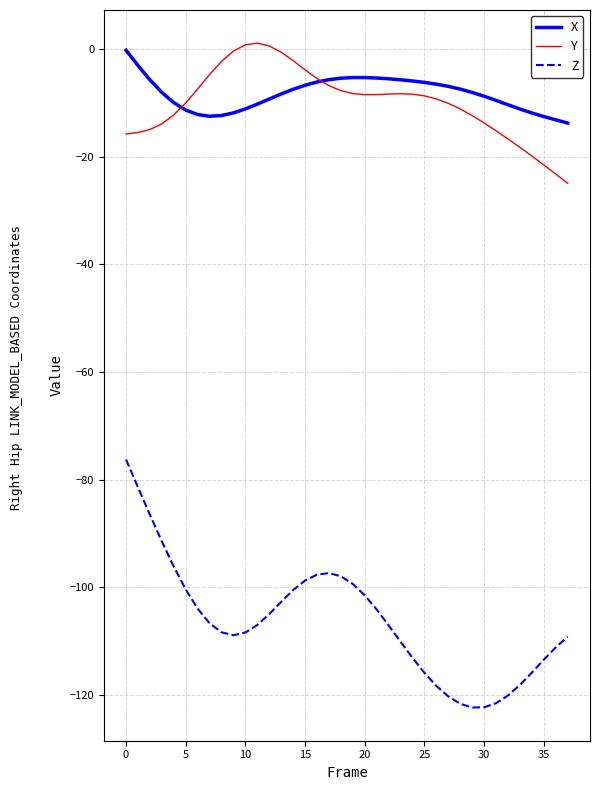

True or false: X and Z intersect in this chart.

False